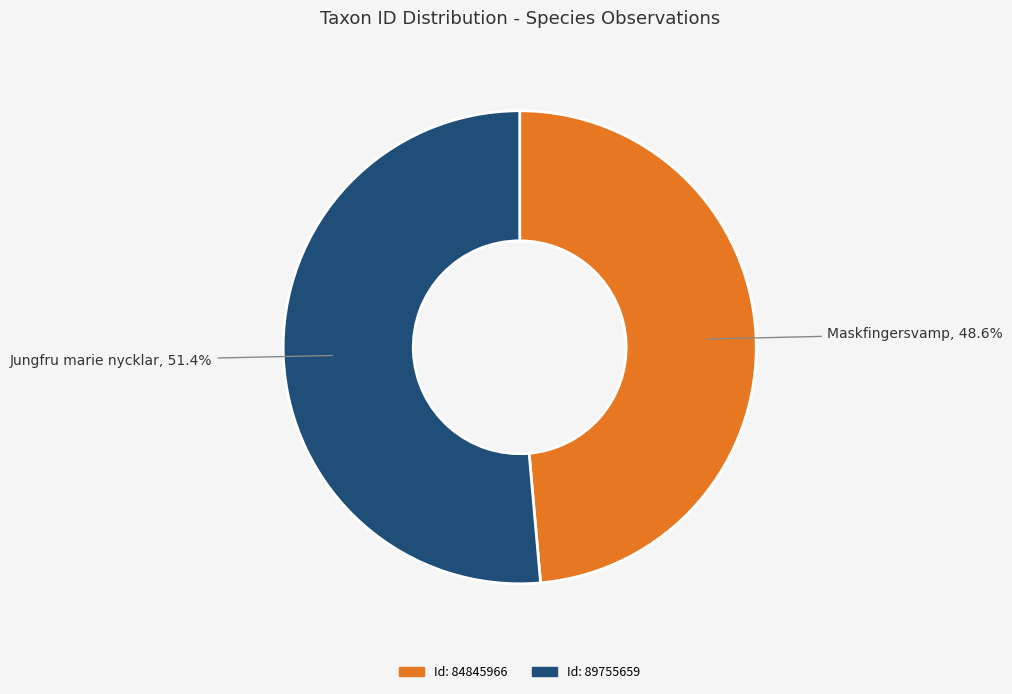

Is there any slice that represents more than half of the pie?

Yes